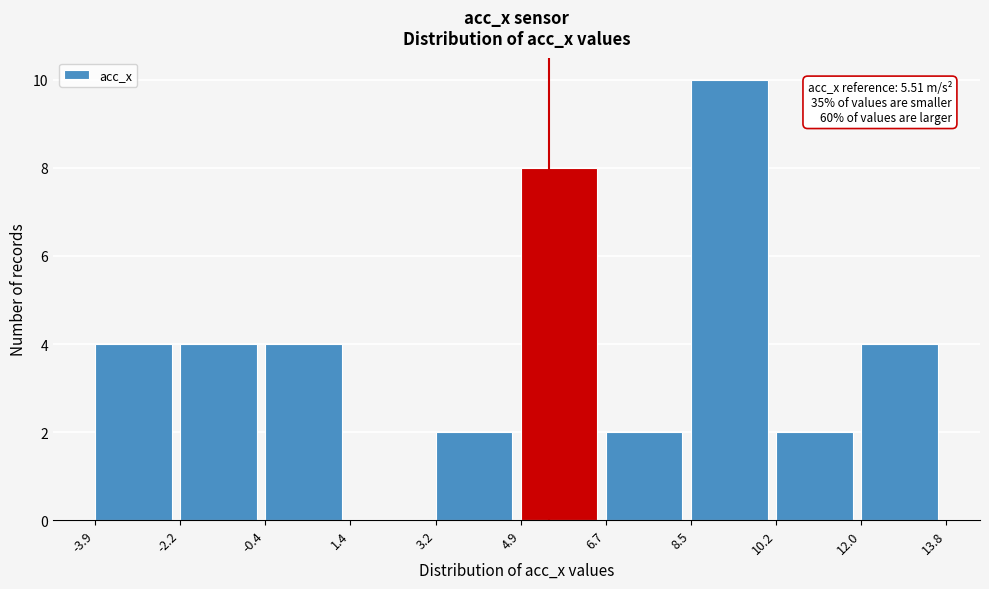

Over which range of the x-axis is the bar tallest?

8.5 to 10.2